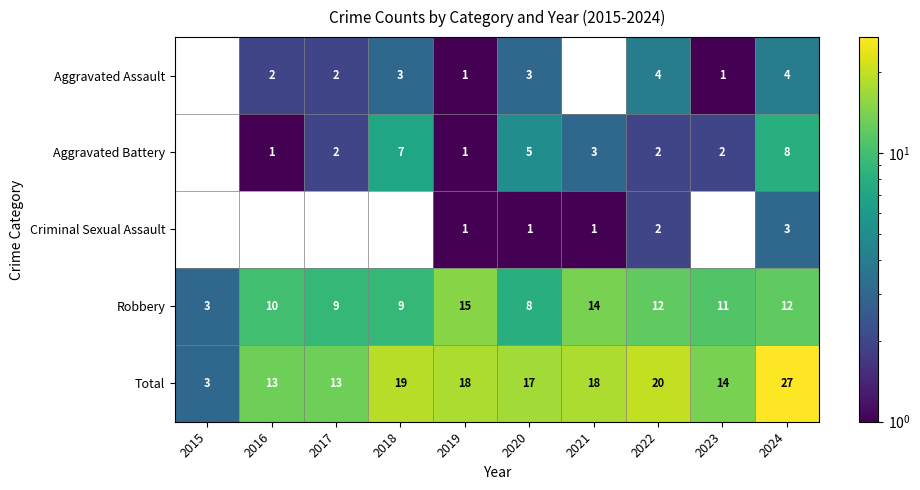

List the series in order of their peak value, lowest first.

Criminal Sexual Assault, Aggravated Assault, Aggravated Battery, Robbery, Total